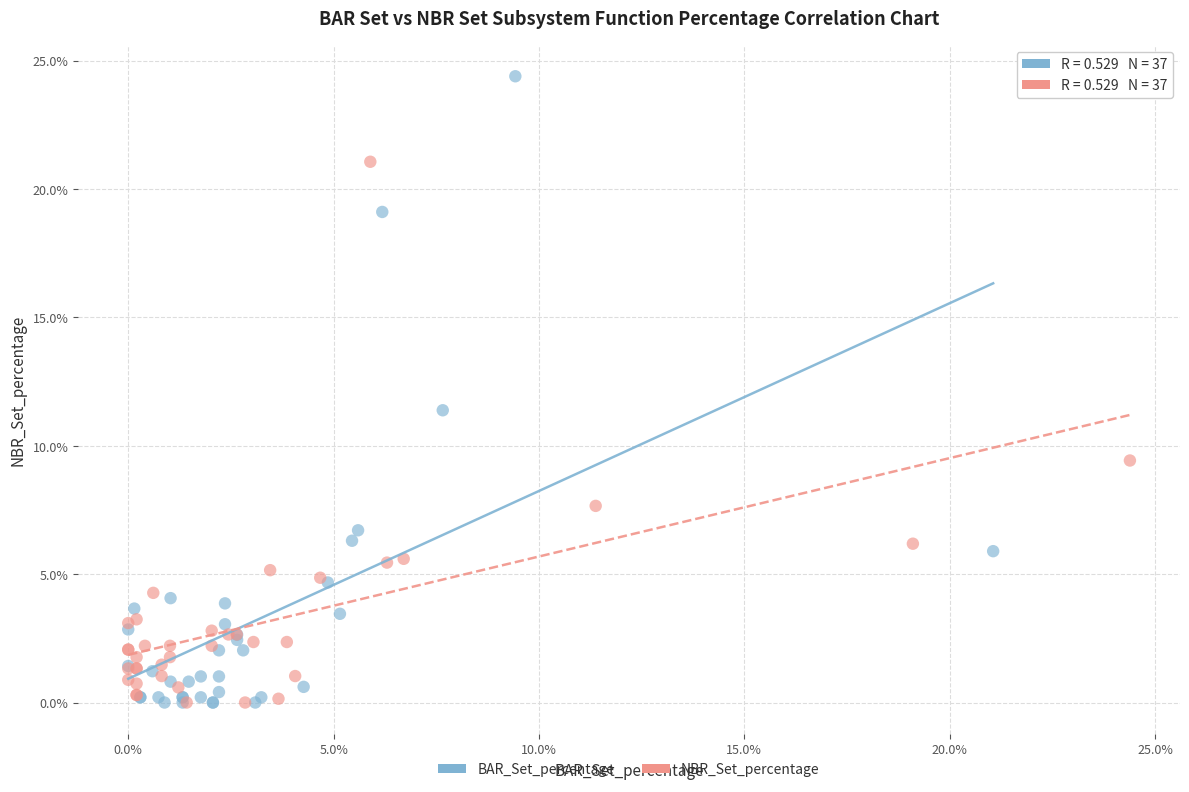

Which series has the largest Y range (max minus min)?

BAR_Set_percentage